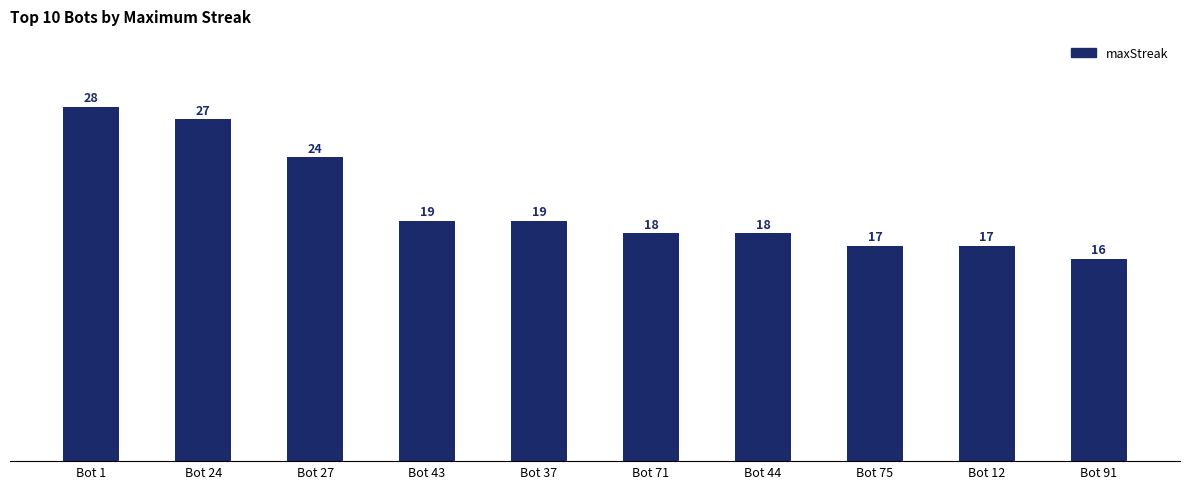

The chart shows a value of 41 at Bot 27. True or false?

False